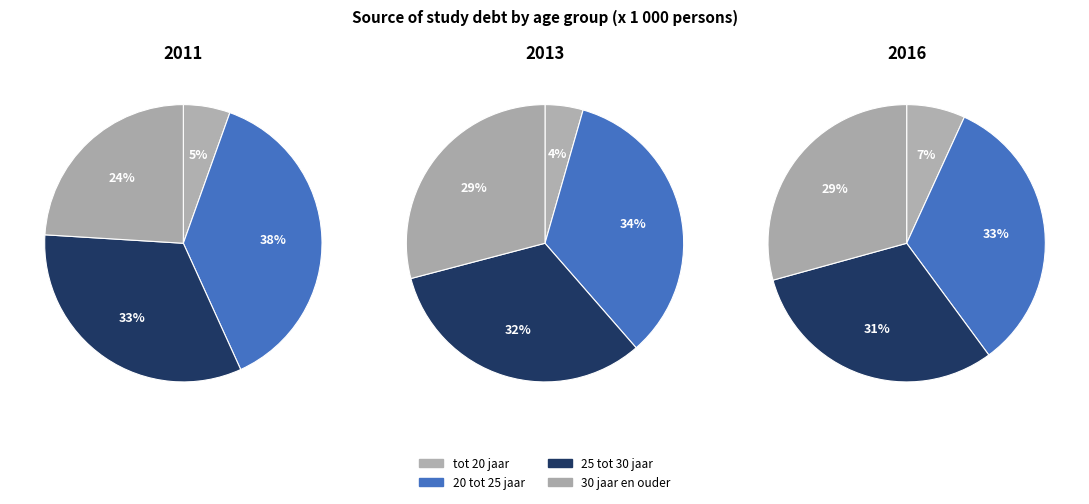

Is 4 the majority of the pie?

No